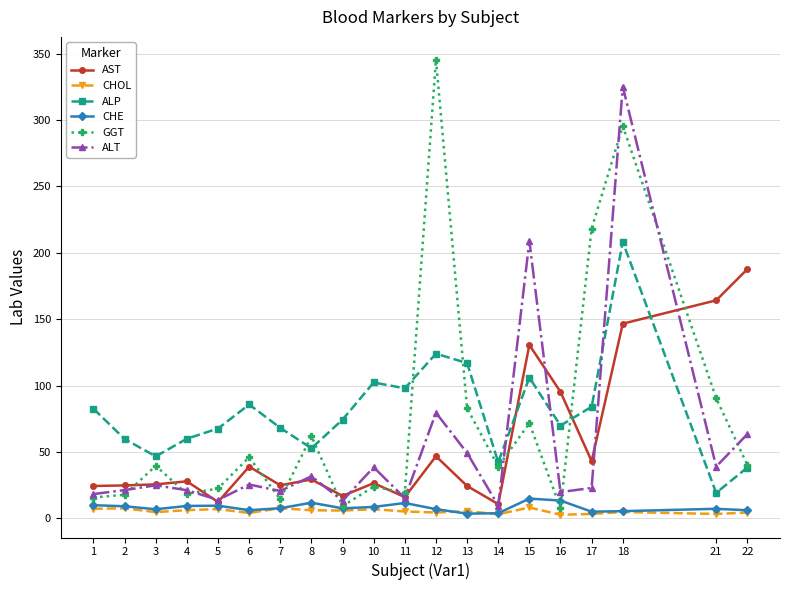

Which series changed the most between 15 and 16?

ALT